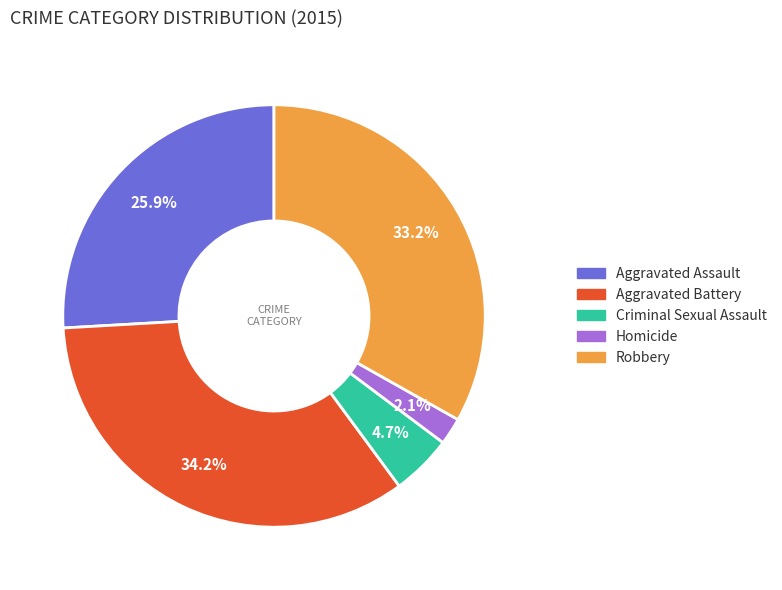

How many segments does this pie chart have?

5